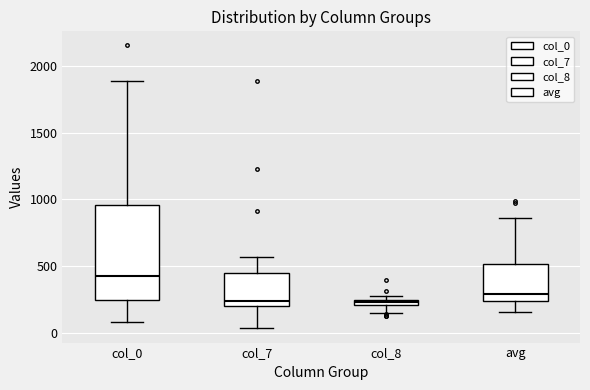

Comparing the boxes themselves (not the whiskers), which one is the tallest?

col_0